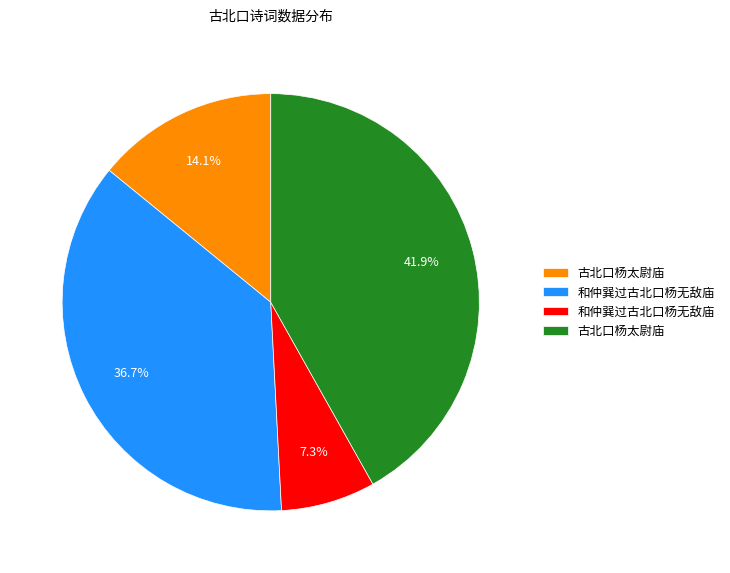

To the nearest percent, what is the average slice percentage?

25%